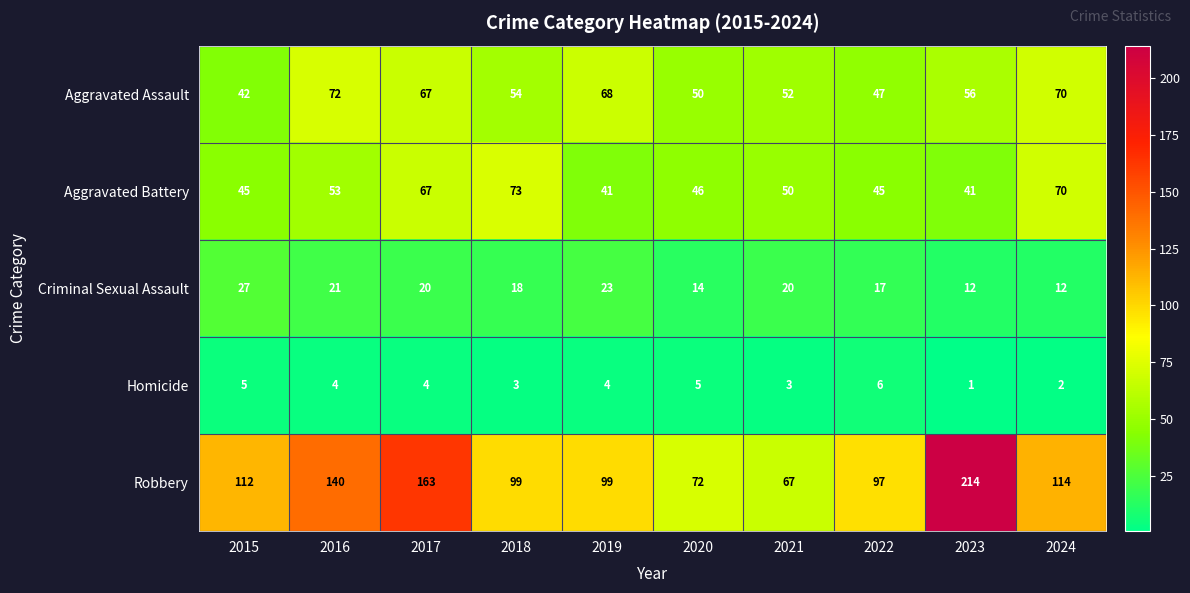

Which series has the largest range (max minus min)?

Robbery